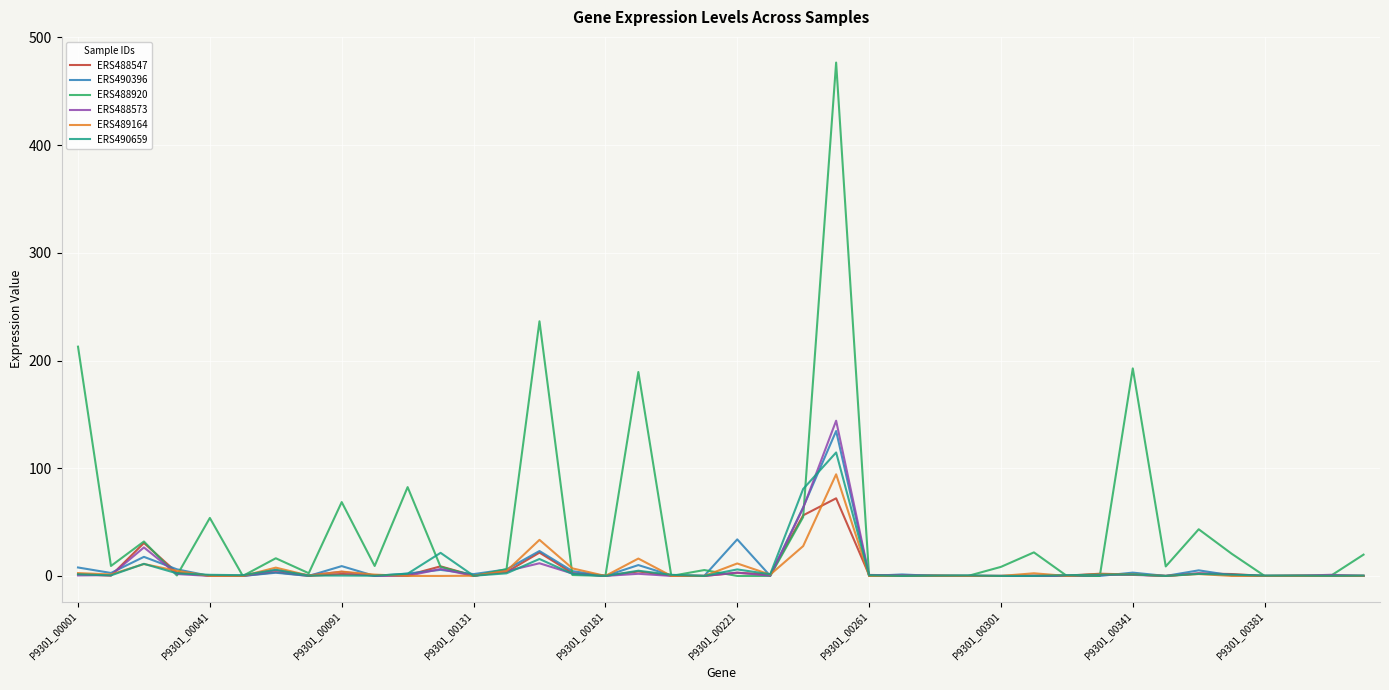

Which series has the largest range (max minus min)?

ERS488920